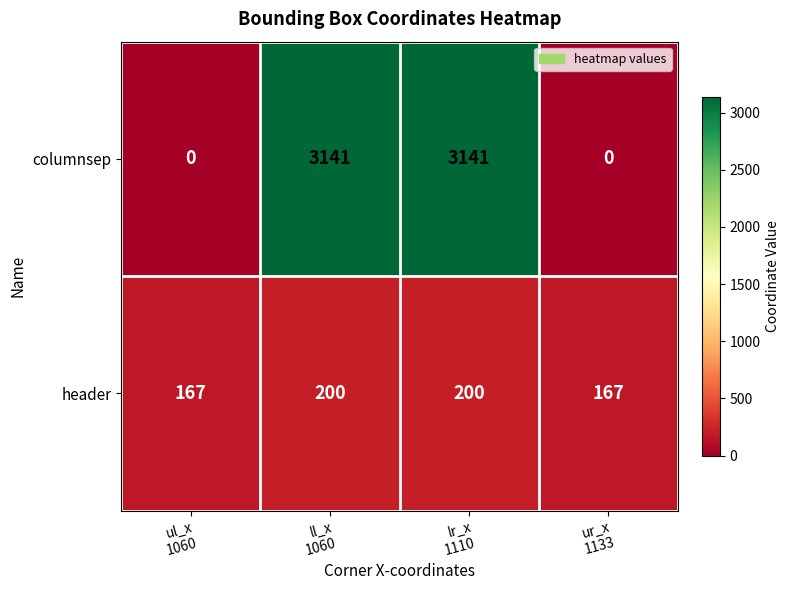

Reading left to right, extract all data points from this chart.

columnsep: 0	3141	3141	0
header: 167	200	200	167